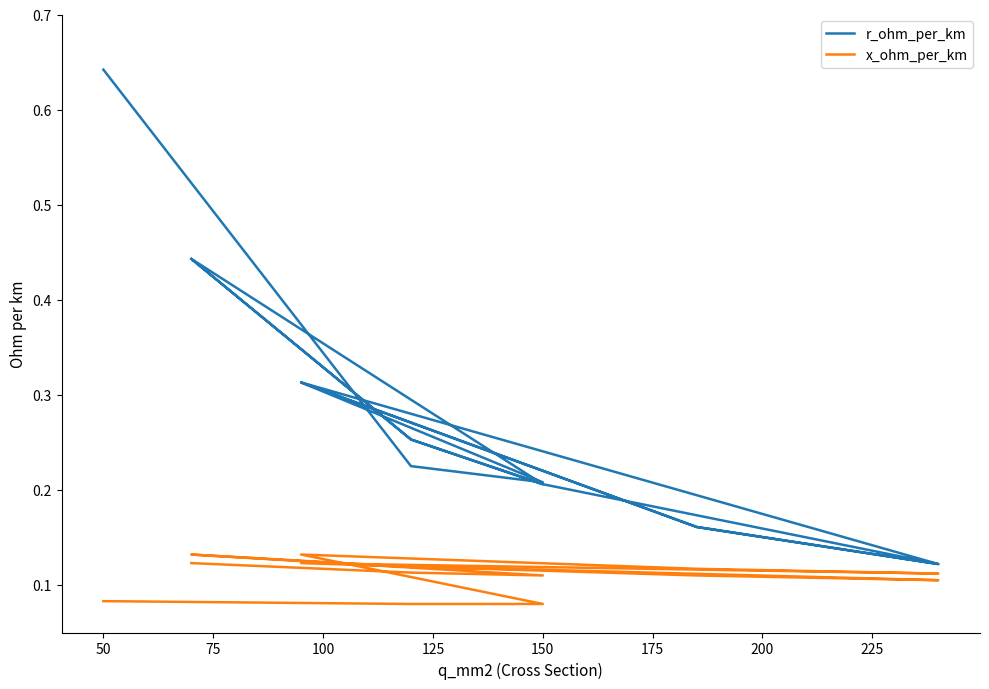

True or false: r_ohm_per_km and x_ohm_per_km cross at least once.

False